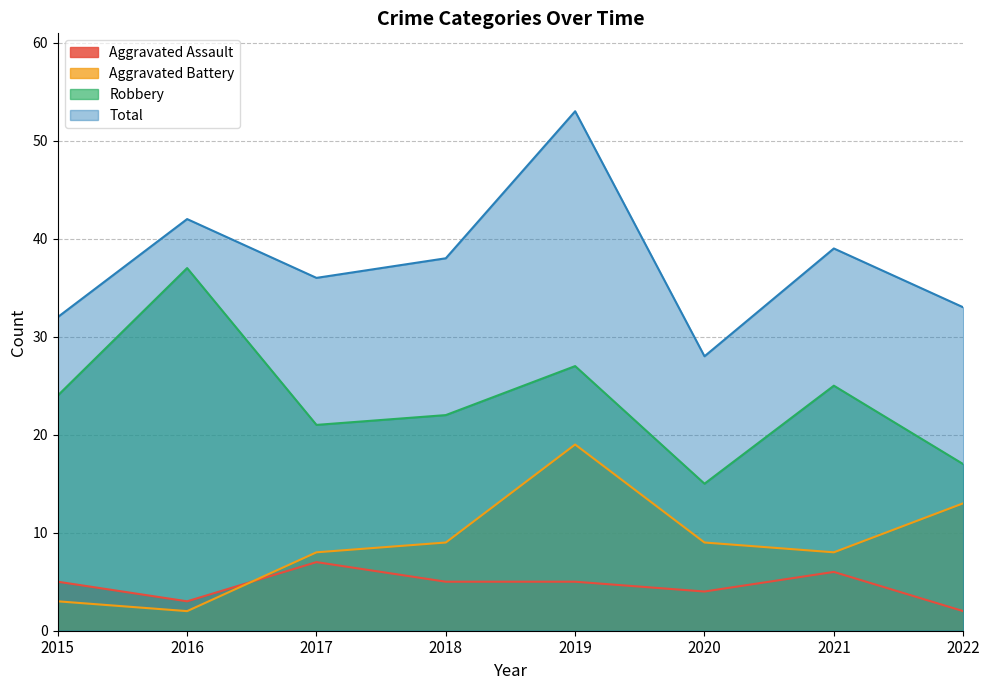

Reading left to right, list all the values displayed in this chart.

Aggravated Assault: 2015=5	2016=3	2017=7	2018=5	2019=5	2020=4	2021=6	2022=2
Aggravated Battery: 2015=3	2016=2	2017=8	2018=9	2019=19	2020=9	2021=8	2022=13
Robbery: 2015=24	2016=37	2017=21	2018=22	2019=27	2020=15	2021=25	2022=17
Total: 2015=32	2016=42	2017=36	2018=38	2019=53	2020=28	2021=39	2022=33